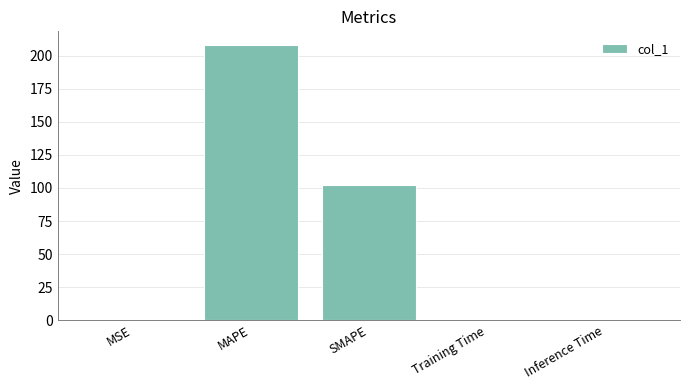

Which has a higher value, Inference Time or SMAPE?

SMAPE